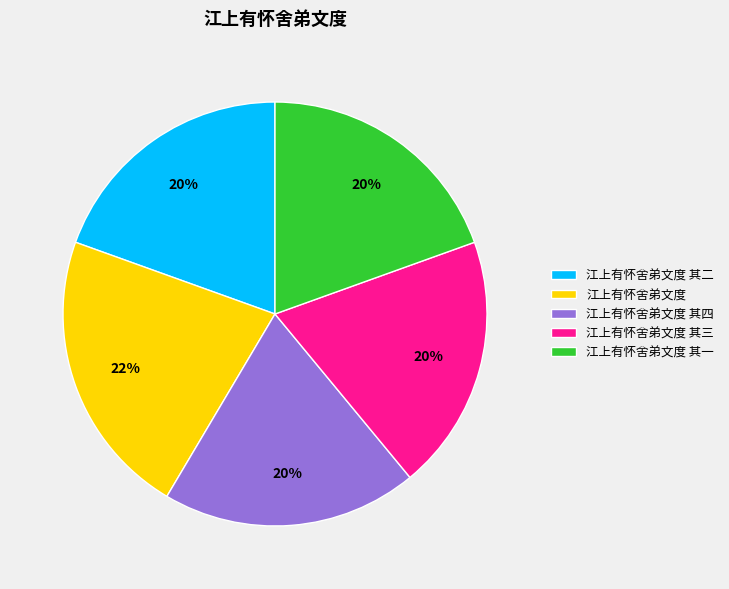

True or false: 江上有怀舍弟文度 其四 accounts for 6% of the total.

False